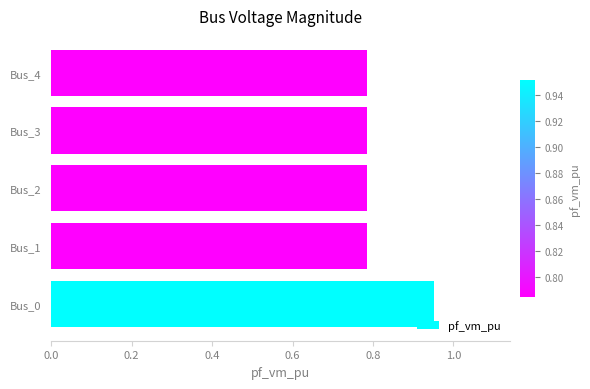

Is it true that the value at Bus_1 is 0.5?

False